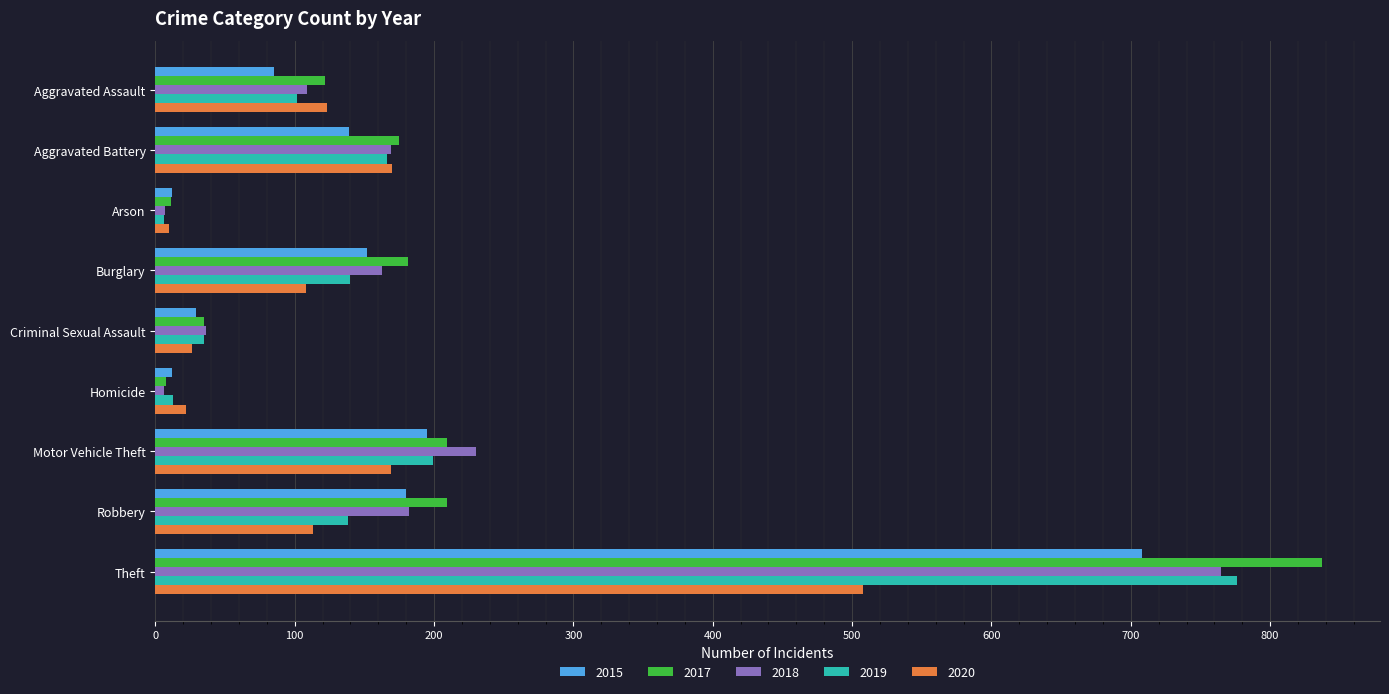

The value of 2015 at Theft is 708. True or false?

True